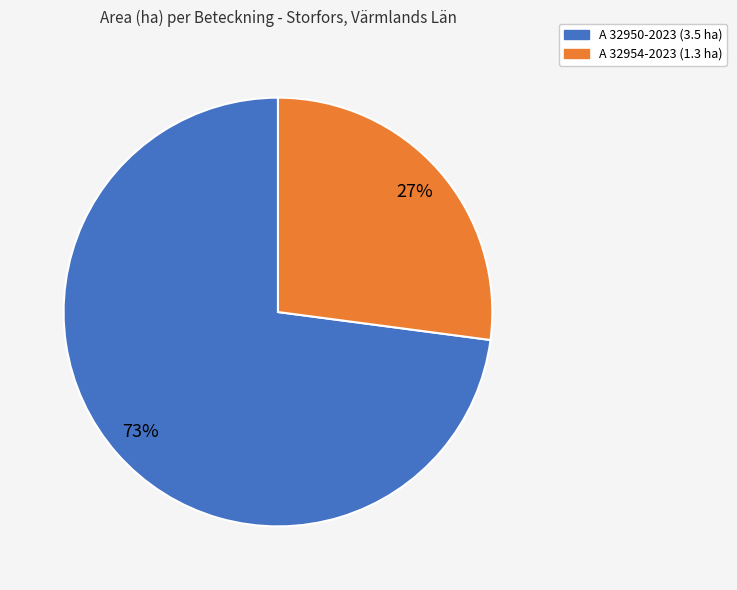

What percentage is the A 32954-2023 slice, to the nearest percent?

27%